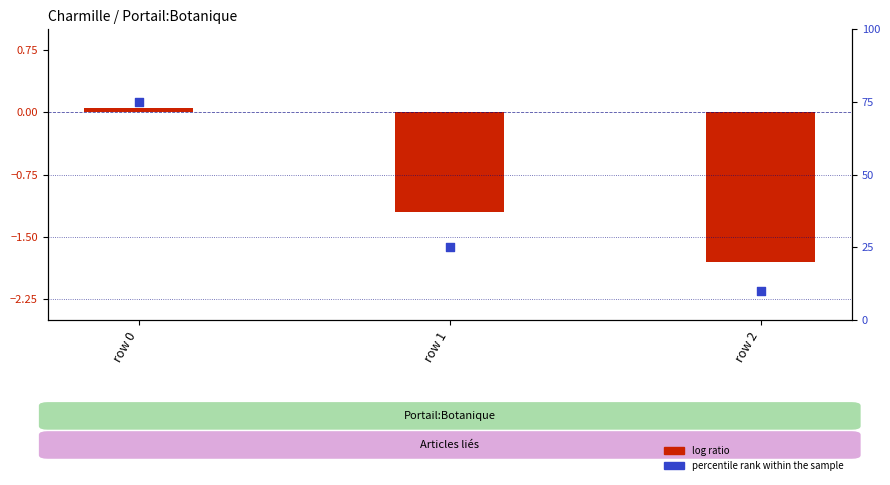

What are all the series names shown in the legend?

log ratio, percentile rank within the sample